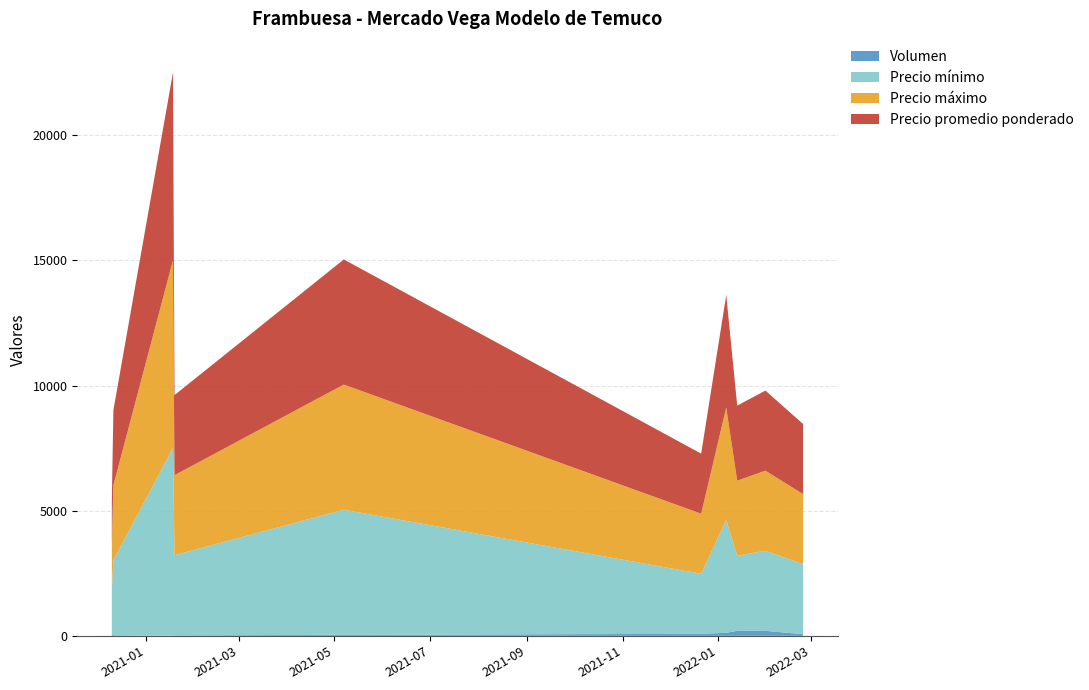

Reading left to right, what are all the values shown in this chart?

Volumen: 50	20	5	20	40	80	120	200	200	65
Precio mínimo: 1800	3000	7500	3200	5000	2400	4500	3000	3200	2800
Precio máximo: 1800	3000	7500	3200	5000	2400	4500	3000	3200	2800
Precio promedio ponderado: 1800	3000	7500	3200	5000	2400	4500	3000	3200	2800